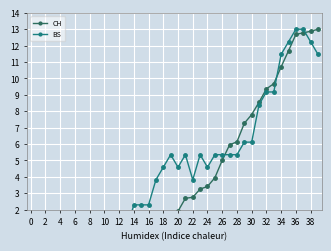

Reading left to right, transcribe all the data shown in this chart.

CH: 0.0	0.0	0.0	0.0	0.0	0.0	0.0	0.0	0.1	0.1	0.2	0.2	0.2	0.4	0.6	0.6	0.7	0.8	1.4	1.6	1.9	2.7	2.8	3.3	3.4	3.9	5.0	6.0	6.1	7.3	7.8	8.6	9.4	9.7	10.7	11.7	12.7	12.8	12.9	13.0
BS: 0.0	0.0	0.0	0.0	0.0	0.0	0.0	0.8	1.5	0.8	0.8	0.8	0.8	0.8	2.3	2.3	2.3	3.8	4.6	5.4	4.6	5.4	3.8	5.4	4.6	5.4	5.4	5.4	5.4	6.1	6.1	8.4	9.2	9.2	11.5	12.2	13.0	13.0	12.2	11.5